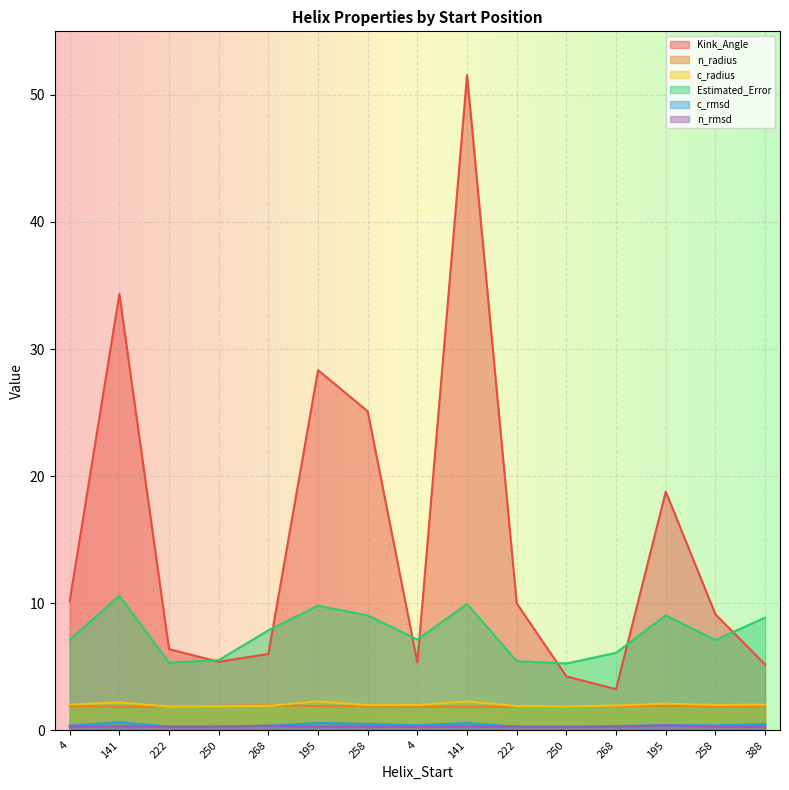

What is the sum of the c_radius values at 4 and 258?

4.0